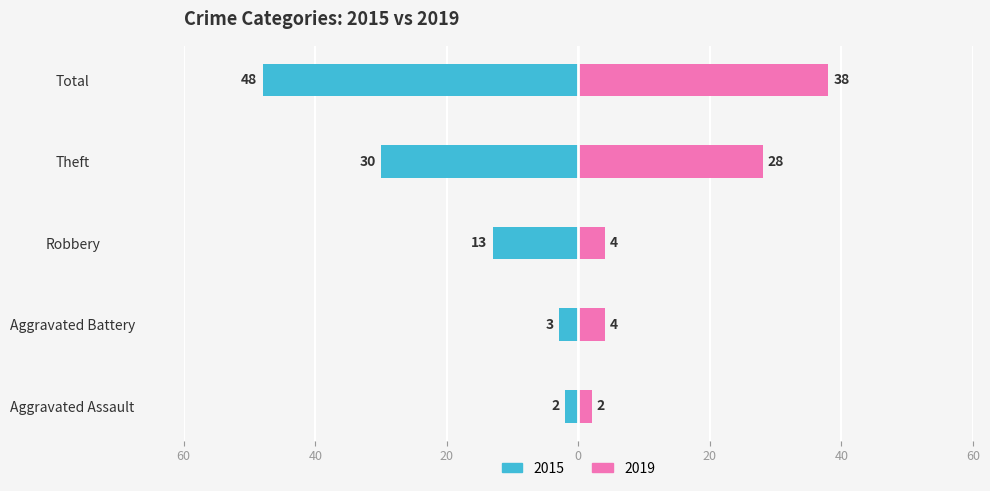

How many values in the 2015 series exceed -13?

2